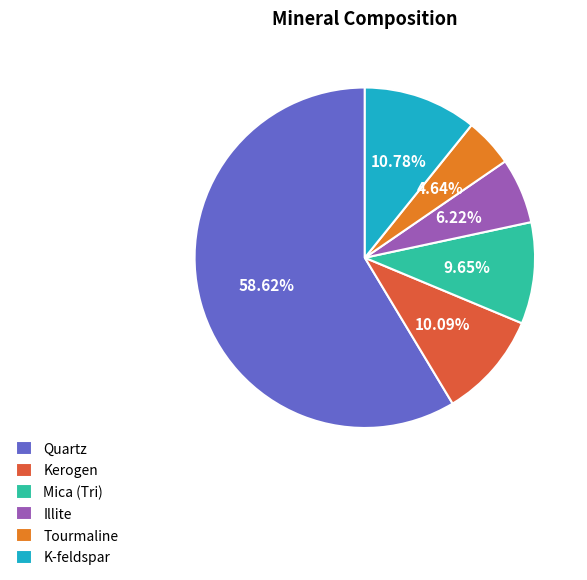

Between Tourmaline and Mica (Tri), which is larger?

Mica (Tri)